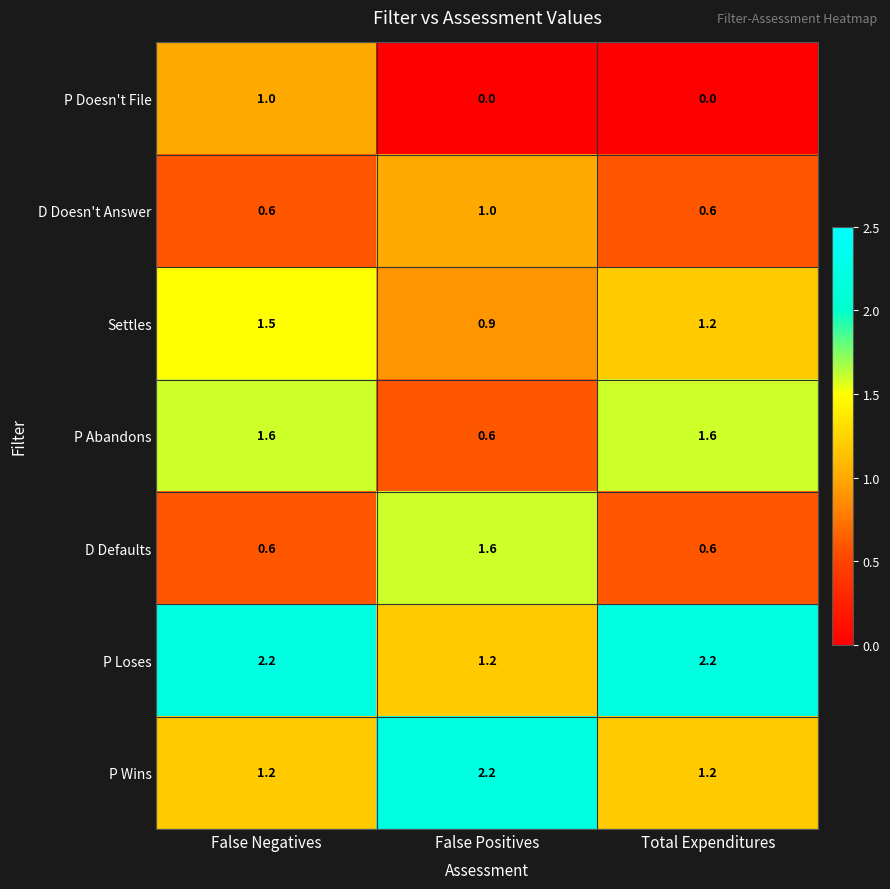

How many series are shown in this chart?

7